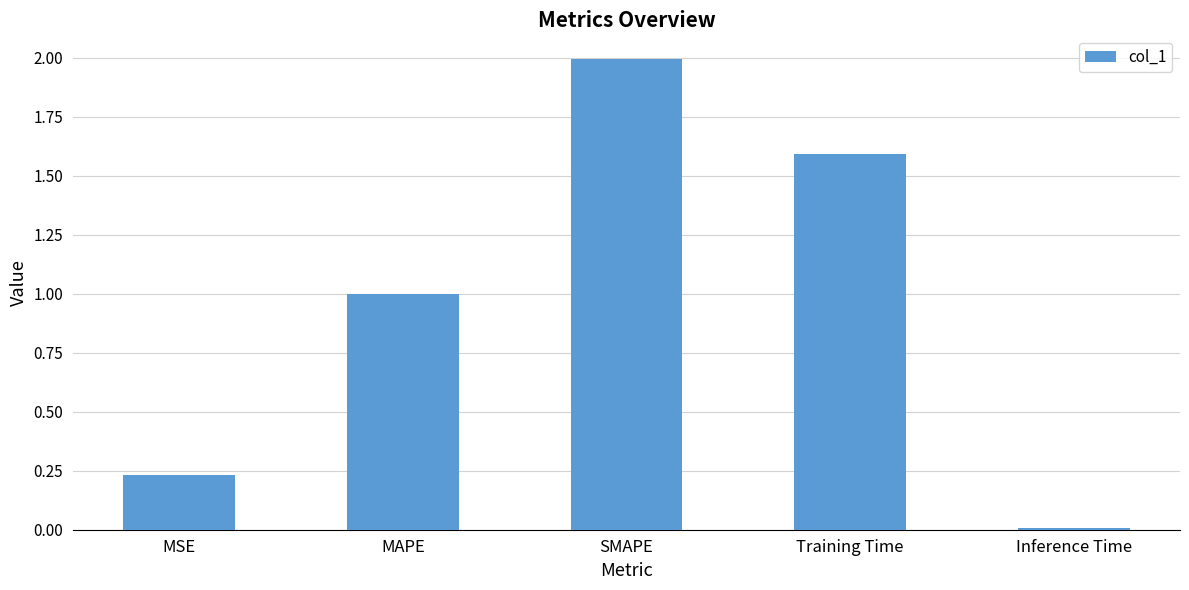

What is the difference between the second highest and second lowest values?

1.4